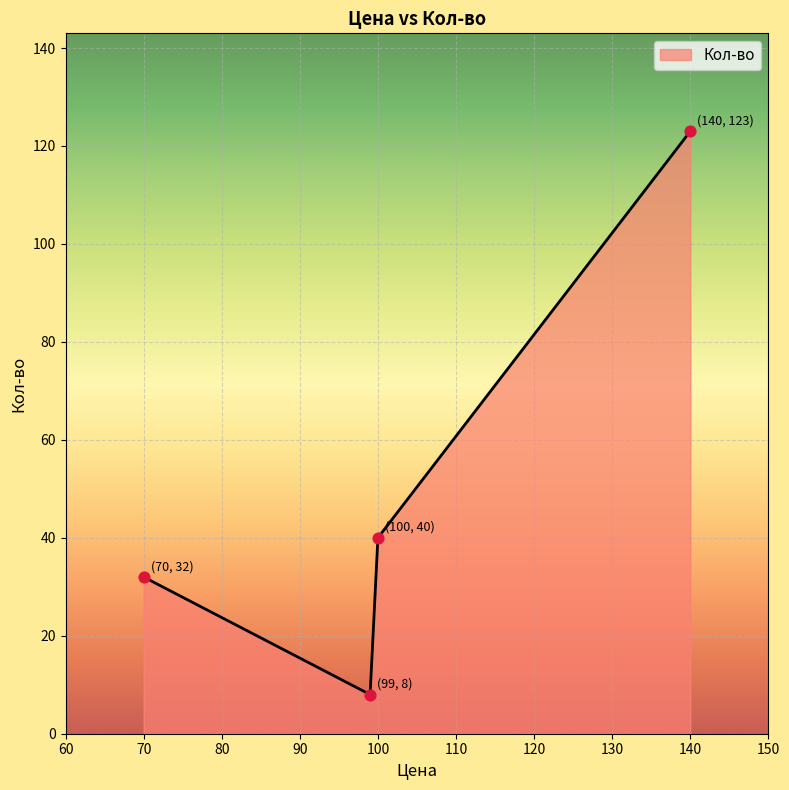

What is the greatest value displayed?

123